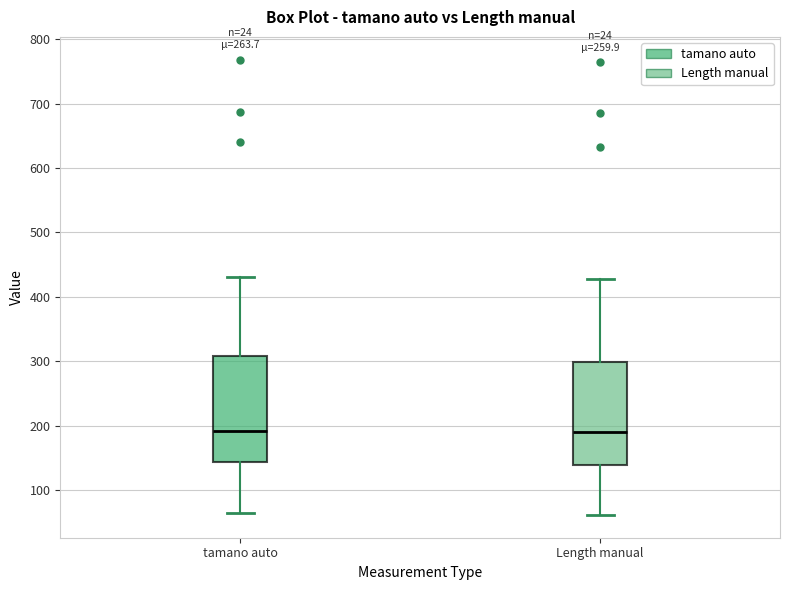

Reading left to right, transcribe this box plot: for each box, give where its median line is, the range the box spans, and where its two whiskers end, as read against the y-axis. The values are not printed on the chart, so give them approximately, as read against the axis.

tamano auto: median 190, box 140 to 310, whiskers 60 to 430
Length manual: median 190, box 140 to 300, whiskers 60 to 430